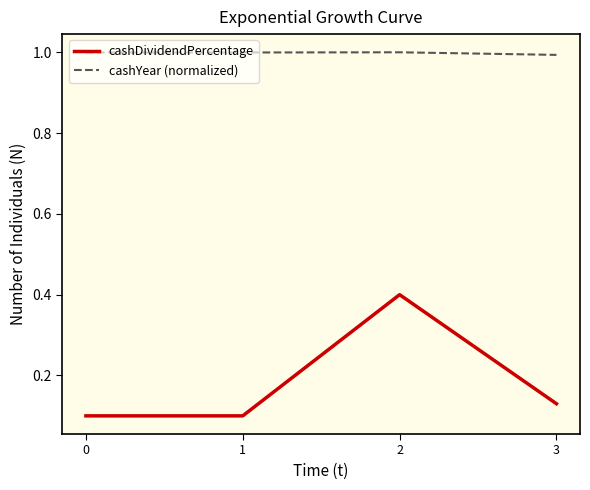

What is the sum of all cashDividendPercentage values?

0.7